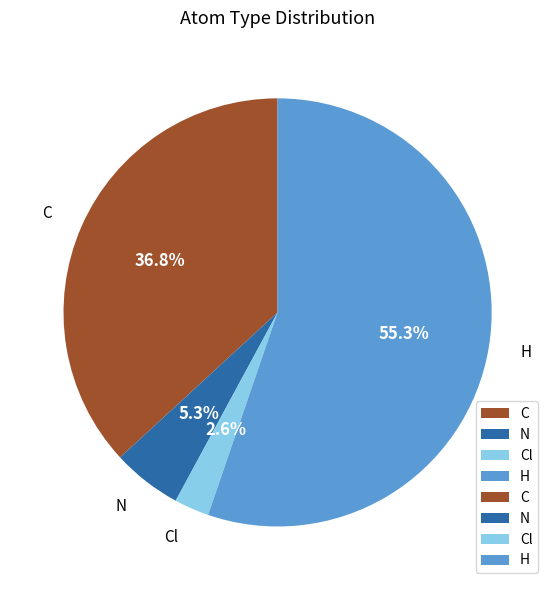

What percentage is the H slice, to the nearest percent?

55%